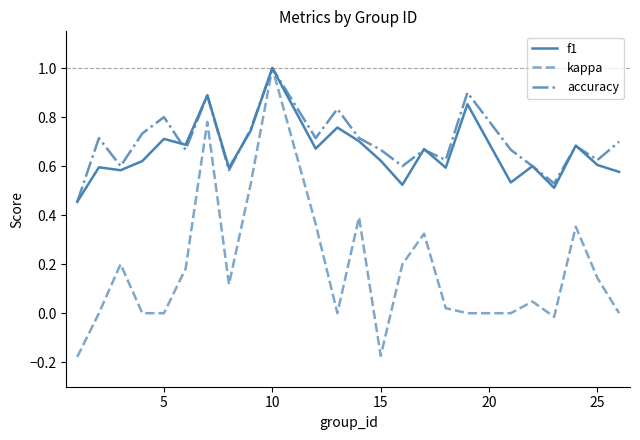

What is the greatest value displayed?

1.0